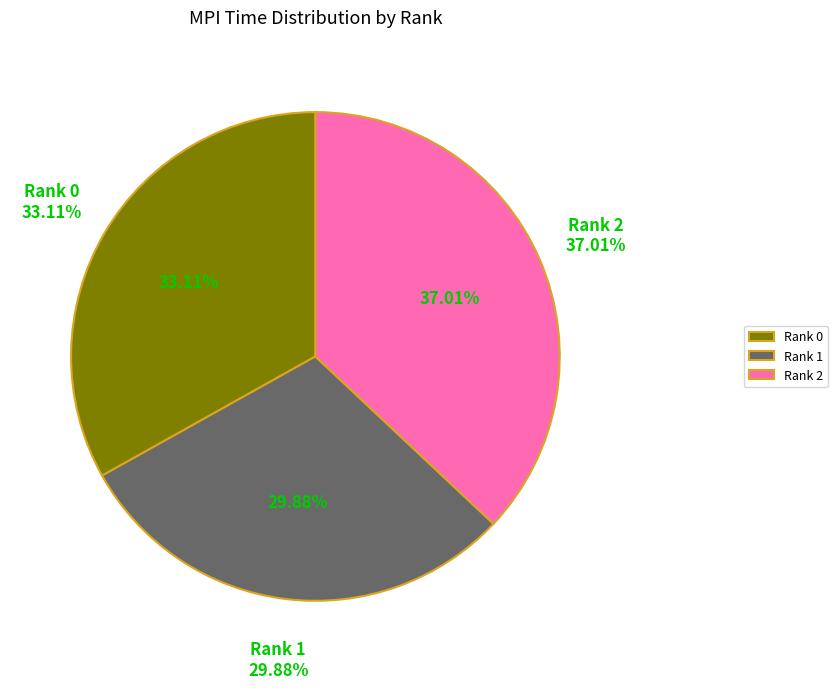

How many segments does this pie chart have?

3